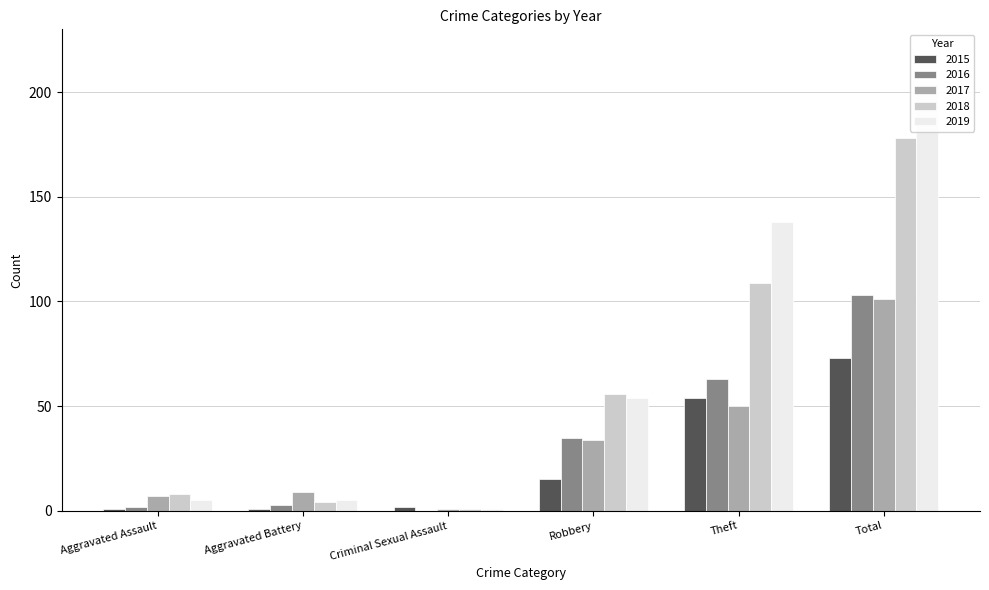

The 2018 series shows 11 at Aggravated Assault. True or false?

False